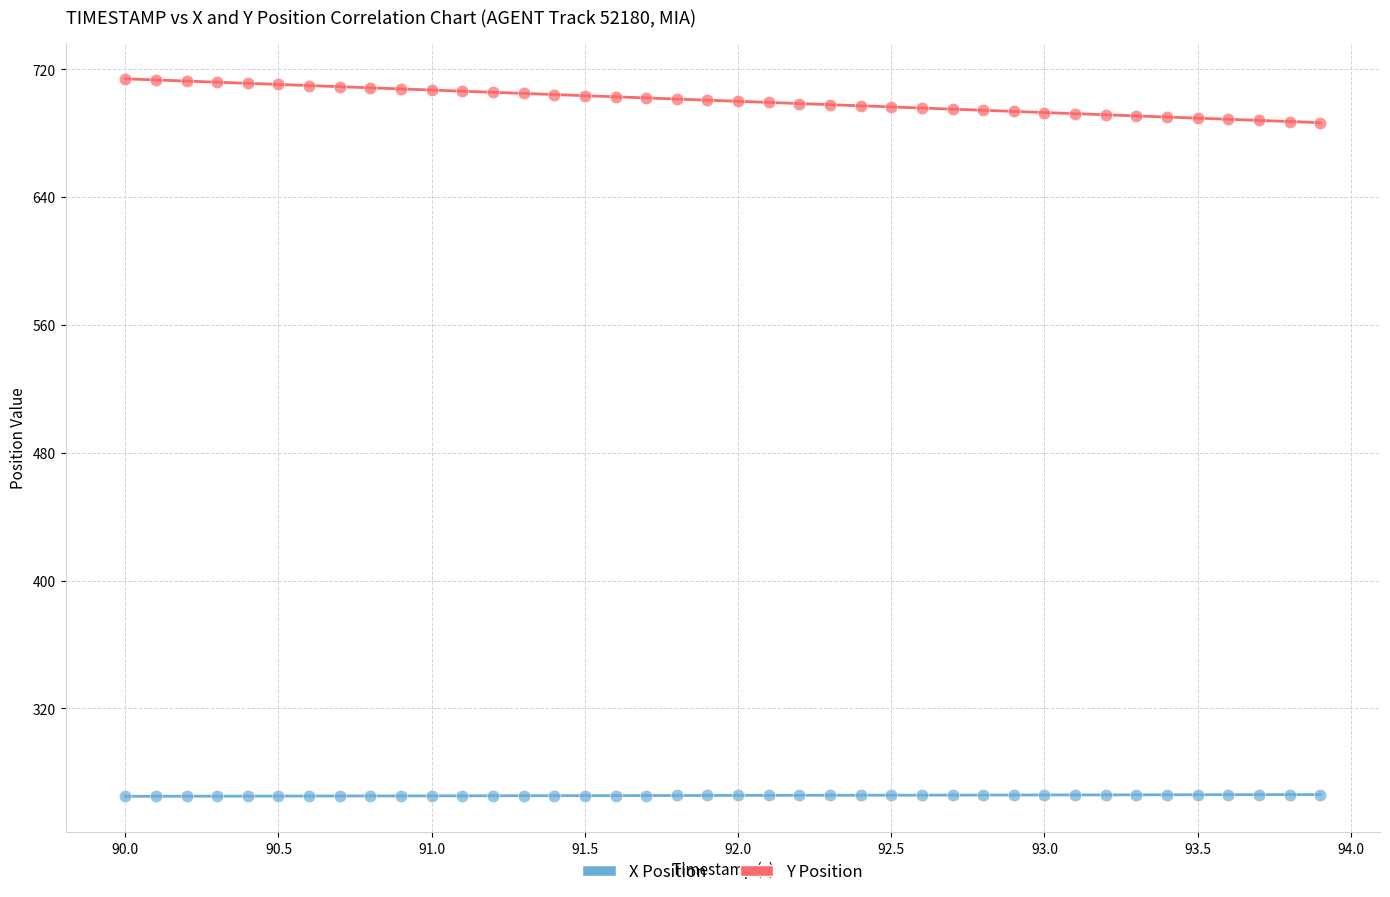

Which series has the largest Y range (max minus min)?

Y Position